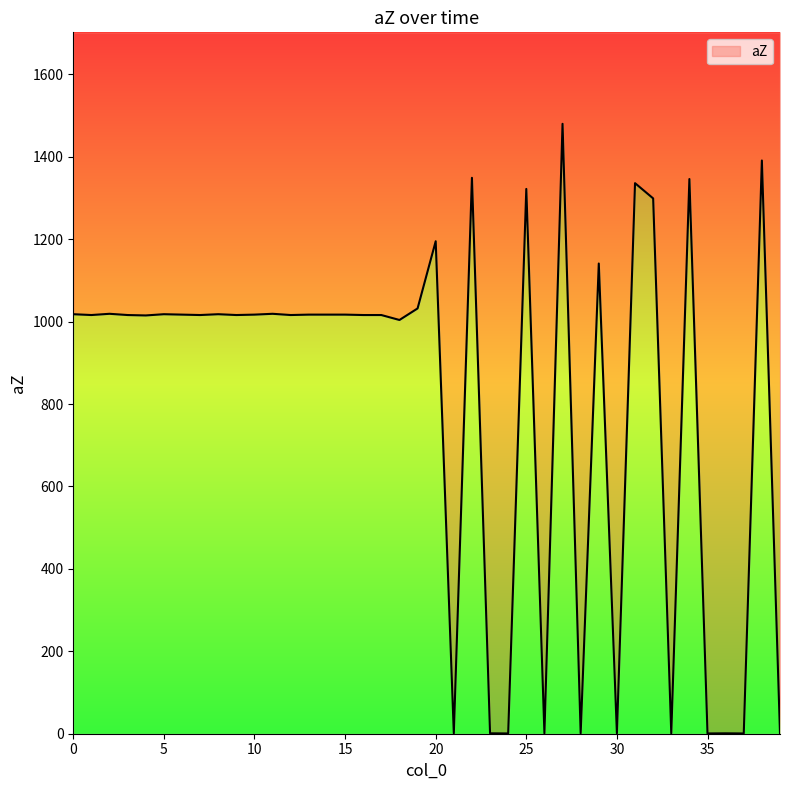

At which label is the value closest to 740?

18